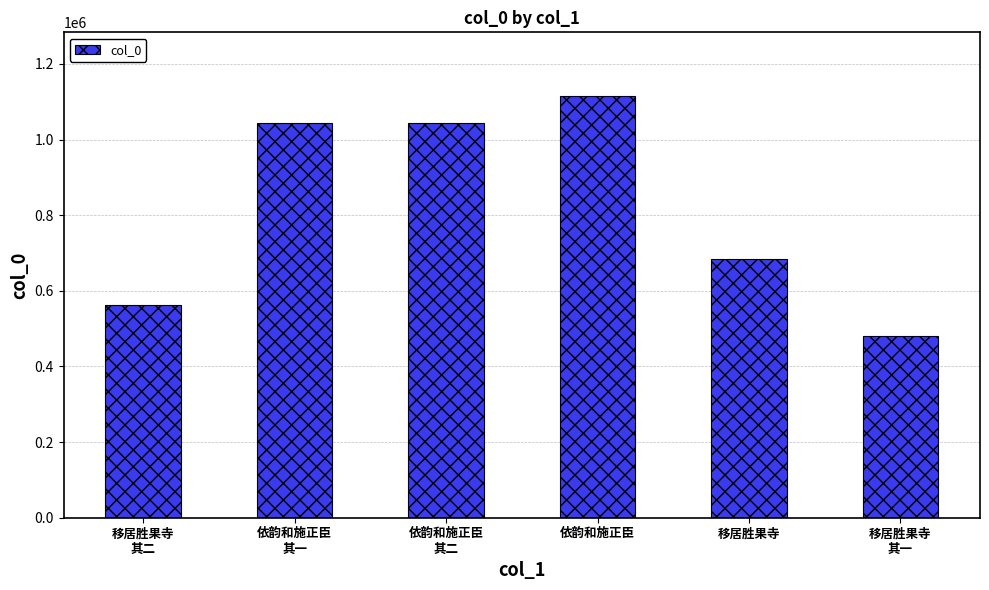

How many distinct data groups are displayed?

1